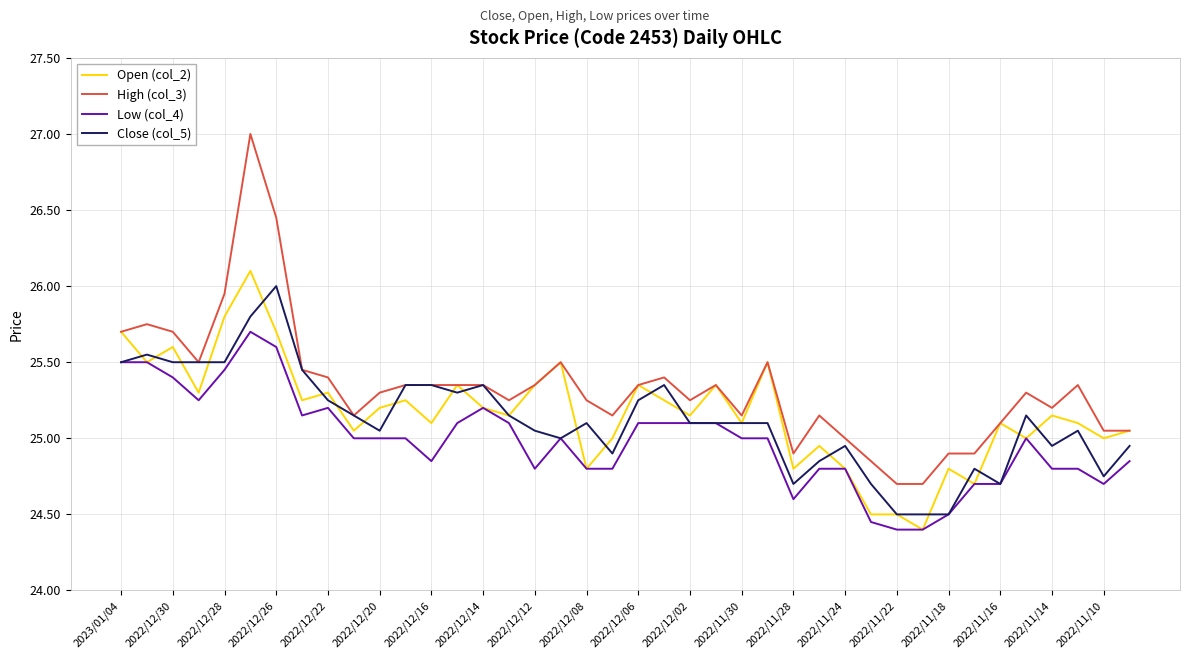

Which series has the largest range (max minus min)?

High (col_3)